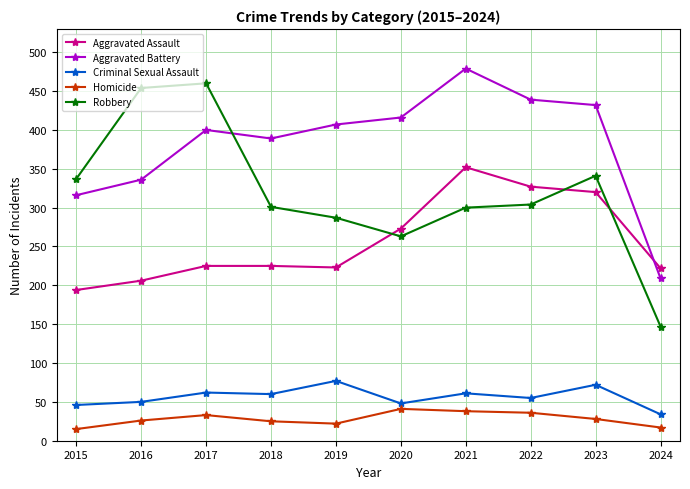

What is the approximate value of Robbery at 2023, to the nearest 10?

340